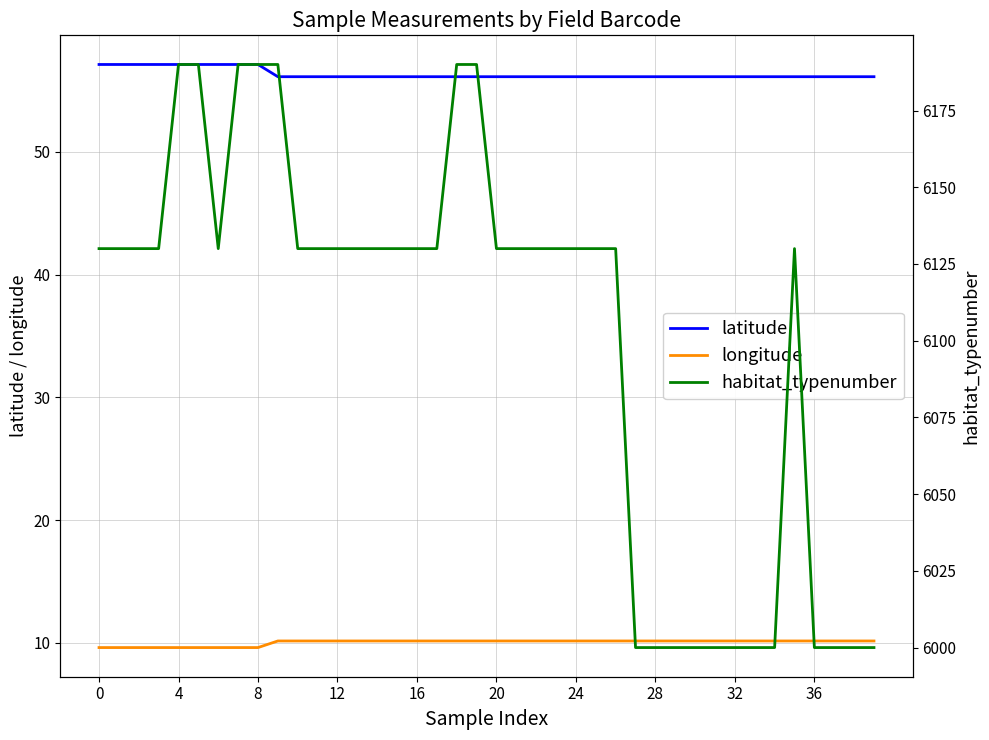

Is the value of latitude at 22 greater than the value of longitude at 10?

Yes